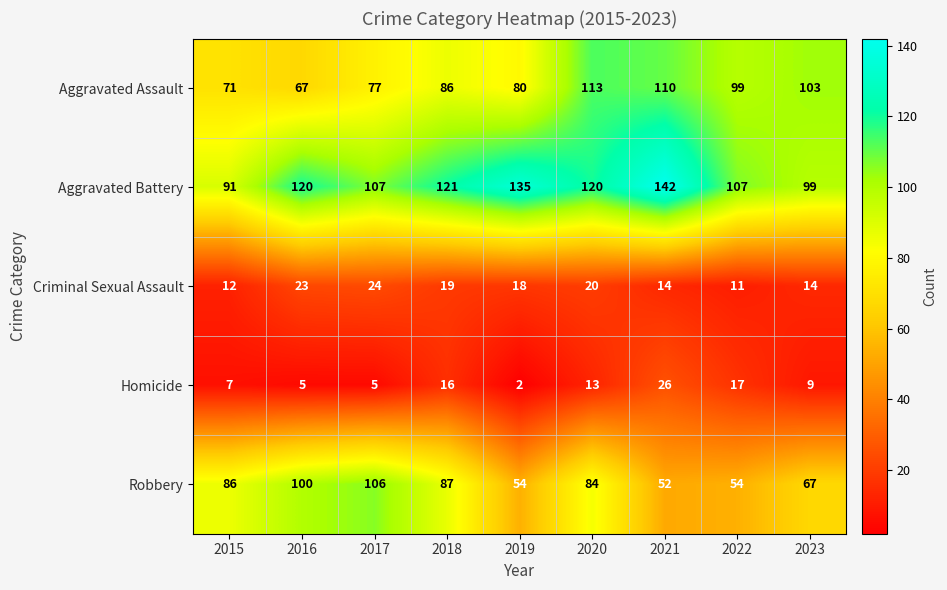

Which label corresponds to the largest value in the chart?

2021